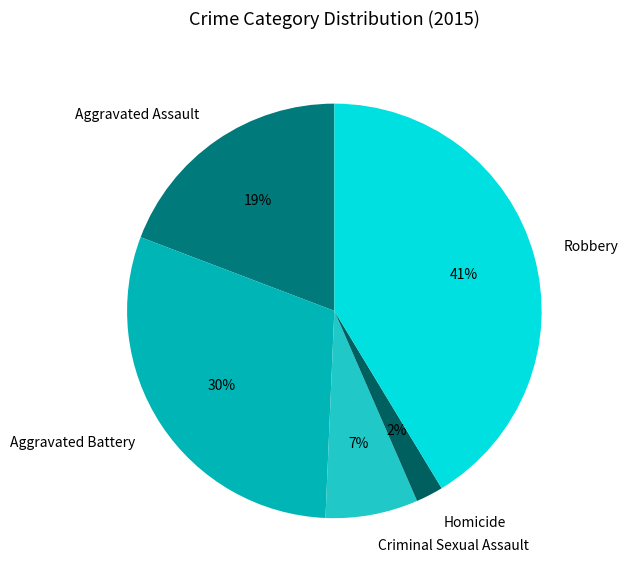

Which has a higher value, Homicide or Aggravated Battery?

Aggravated Battery